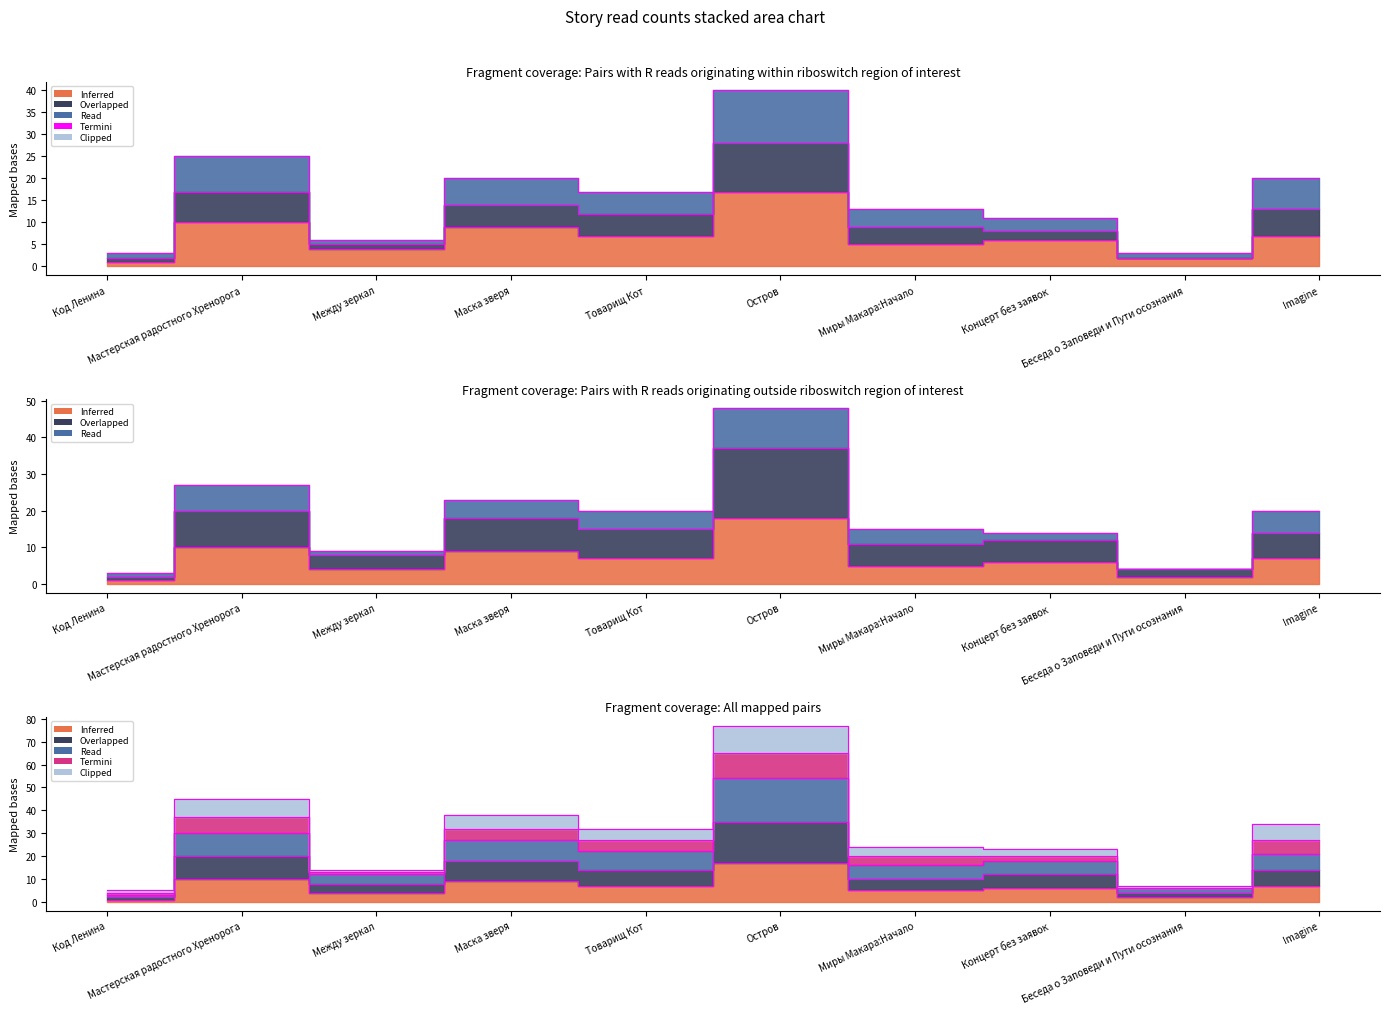

At which category does 18.06 13:25 reach its first local peak?

Мастерская радостного Хренорога